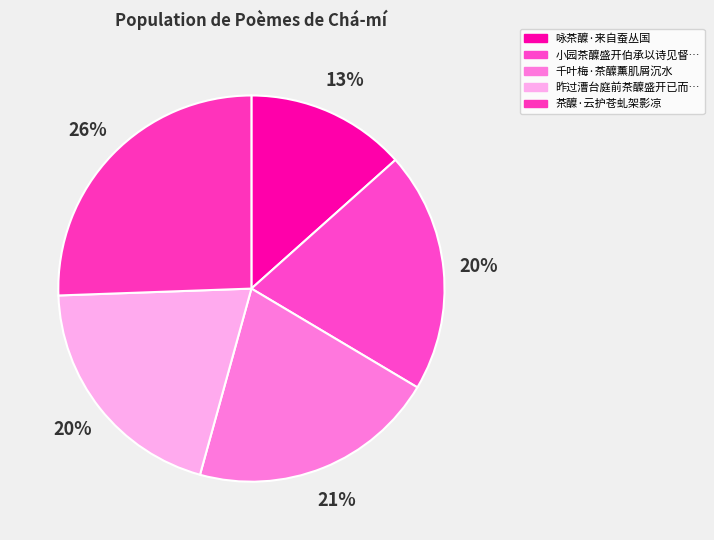

Which slice is the largest?

茶醾·云护苍虬架影凉